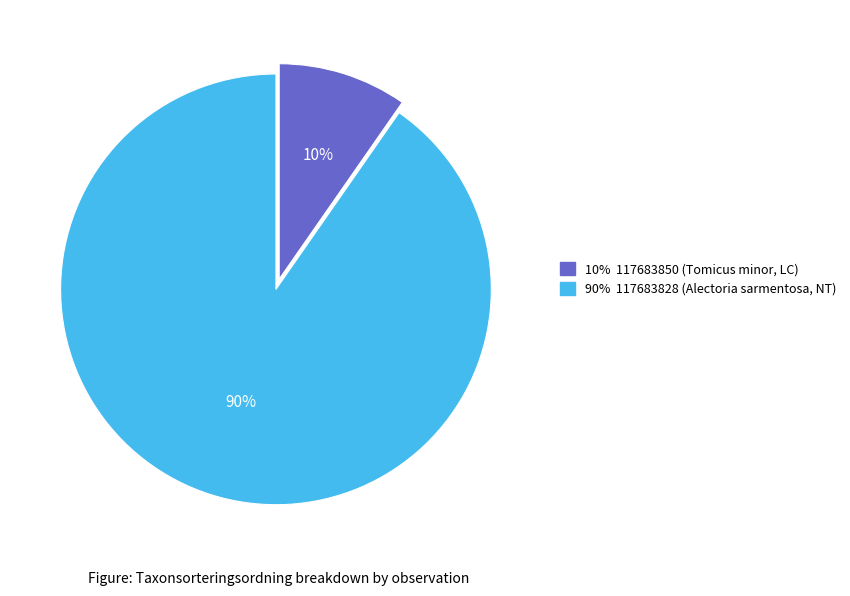

Is there a majority slice in this chart?

Yes